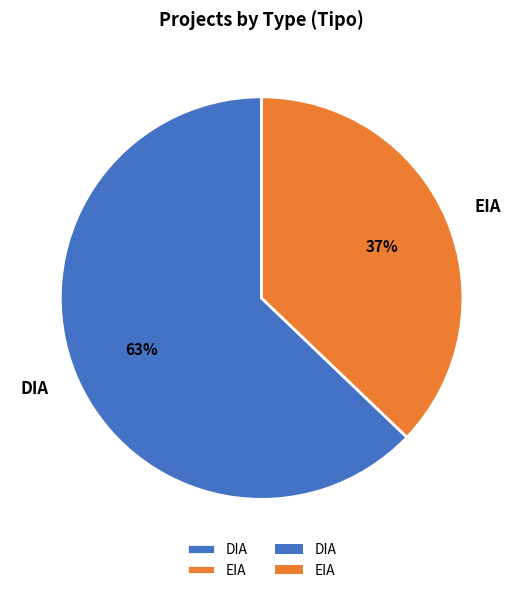

Is it true that DIA is 63% of the pie?

True